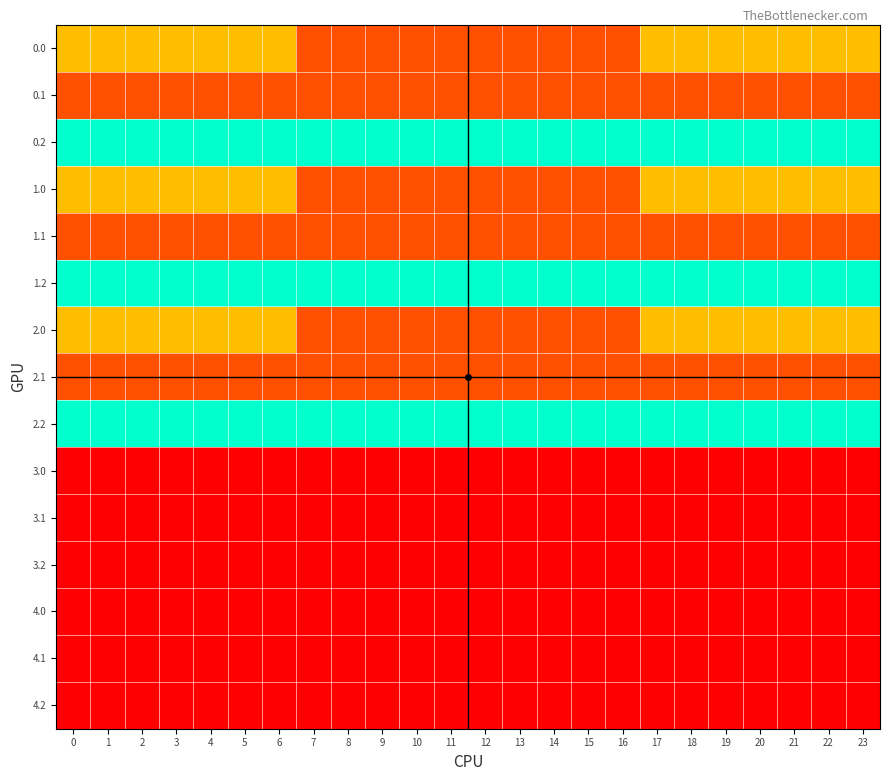

Reading left to right, what are all the values shown in this chart?

0.0: 0=120.0	1=120.0	2=120.0	3=120.0	4=120.0	5=120.0	6=120.0	7=50.2	8=50.2	9=50.2	10=50.2	11=50.2	12=50.2	13=50.2	14=50.2	15=50.2	16=50.2	17=120.0	18=120.0	19=120.0	20=120.0	21=120.0	22=120.0	23=120.0
0.1: 0=50.2	1=50.2	2=50.2	3=50.2	4=50.2	5=50.2	6=50.2	7=50.2	8=50.2	9=50.2	10=50.2	11=50.2	12=50.2	13=50.2	14=50.2	15=50.2	16=50.2	17=50.2	18=50.2	19=50.2	20=50.2	21=50.2	22=50.2	23=50.2
0.2: 0=240.0	1=240.0	2=240.0	3=240.0	4=240.0	5=240.0	6=240.0	7=240.0	8=240.0	9=240.0	10=240.0	11=240.0	12=240.0	13=240.0	14=240.0	15=240.0	16=240.0	17=240.0	18=240.0	19=240.0	20=240.0	21=240.0	22=240.0	23=240.0
1.0: 0=120.0	1=120.0	2=120.0	3=120.0	4=120.0	5=120.0	6=120.0	7=50.2	8=50.2	9=50.2	10=50.2	11=50.2	12=50.2	13=50.2	14=50.2	15=50.2	16=50.2	17=120.0	18=120.0	19=120.0	20=120.0	21=120.0	22=120.0	23=120.0
1.1: 0=50.2	1=50.2	2=50.2	3=50.2	4=50.2	5=50.2	6=50.2	7=50.2	8=50.2	9=50.2	10=50.2	11=50.2	12=50.2	13=50.2	14=50.2	15=50.2	16=50.2	17=50.2	18=50.2	19=50.2	20=50.2	21=50.2	22=50.2	23=50.2
1.2: 0=240.0	1=240.0	2=240.0	3=240.0	4=240.0	5=240.0	6=240.0	7=240.0	8=240.0	9=240.0	10=240.0	11=240.0	12=240.0	13=240.0	14=240.0	15=240.0	16=240.0	17=240.0	18=240.0	19=240.0	20=240.0	21=240.0	22=240.0	23=240.0
2.0: 0=120.0	1=120.0	2=120.0	3=120.0	4=120.0	5=120.0	6=120.0	7=50.2	8=50.2	9=50.2	10=50.2	11=50.2	12=50.2	13=50.2	14=50.2	15=50.2	16=50.2	17=120.0	18=120.0	19=120.0	20=120.0	21=120.0	22=120.0	23=120.0
2.1: 0=50.2	1=50.2	2=50.2	3=50.2	4=50.2	5=50.2	6=50.2	7=50.2	8=50.2	9=50.2	10=50.2	11=50.2	12=50.2	13=50.2	14=50.2	15=50.2	16=50.2	17=50.2	18=50.2	19=50.2	20=50.2	21=50.2	22=50.2	23=50.2
2.2: 0=240.0	1=240.0	2=240.0	3=240.0	4=240.0	5=240.0	6=240.0	7=240.0	8=240.0	9=240.0	10=240.0	11=240.0	12=240.0	13=240.0	14=240.0	15=240.0	16=240.0	17=240.0	18=240.0	19=240.0	20=240.0	21=240.0	22=240.0	23=240.0
3.0: 0=0.0	1=0.0	2=0.0	3=0.0	4=0.0	5=0.0	6=0.0	7=0.0	8=0.0	9=0.0	10=0.0	11=0.0	12=0.0	13=0.0	14=0.0	15=0.0	16=0.0	17=0.0	18=0.0	19=0.0	20=0.0	21=0.0	22=0.0	23=0.0
3.1: 0=0.0	1=0.0	2=0.0	3=0.0	4=0.0	5=0.0	6=0.0	7=0.0	8=0.0	9=0.0	10=0.0	11=0.0	12=0.0	13=0.0	14=0.0	15=0.0	16=0.0	17=0.0	18=0.0	19=0.0	20=0.0	21=0.0	22=0.0	23=0.0
3.2: 0=0.0	1=0.0	2=0.0	3=0.0	4=0.0	5=0.0	6=0.0	7=0.0	8=0.0	9=0.0	10=0.0	11=0.0	12=0.0	13=0.0	14=0.0	15=0.0	16=0.0	17=0.0	18=0.0	19=0.0	20=0.0	21=0.0	22=0.0	23=0.0
4.0: 0=0.0	1=0.0	2=0.0	3=0.0	4=0.0	5=0.0	6=0.0	7=0.0	8=0.0	9=0.0	10=0.0	11=0.0	12=0.0	13=0.0	14=0.0	15=0.0	16=0.0	17=0.0	18=0.0	19=0.0	20=0.0	21=0.0	22=0.0	23=0.0
4.1: 0=0.0	1=0.0	2=0.0	3=0.0	4=0.0	5=0.0	6=0.0	7=0.0	8=0.0	9=0.0	10=0.0	11=0.0	12=0.0	13=0.0	14=0.0	15=0.0	16=0.0	17=0.0	18=0.0	19=0.0	20=0.0	21=0.0	22=0.0	23=0.0
4.2: 0=0.0	1=0.0	2=0.0	3=0.0	4=0.0	5=0.0	6=0.0	7=0.0	8=0.0	9=0.0	10=0.0	11=0.0	12=0.0	13=0.0	14=0.0	15=0.0	16=0.0	17=0.0	18=0.0	19=0.0	20=0.0	21=0.0	22=0.0	23=0.0